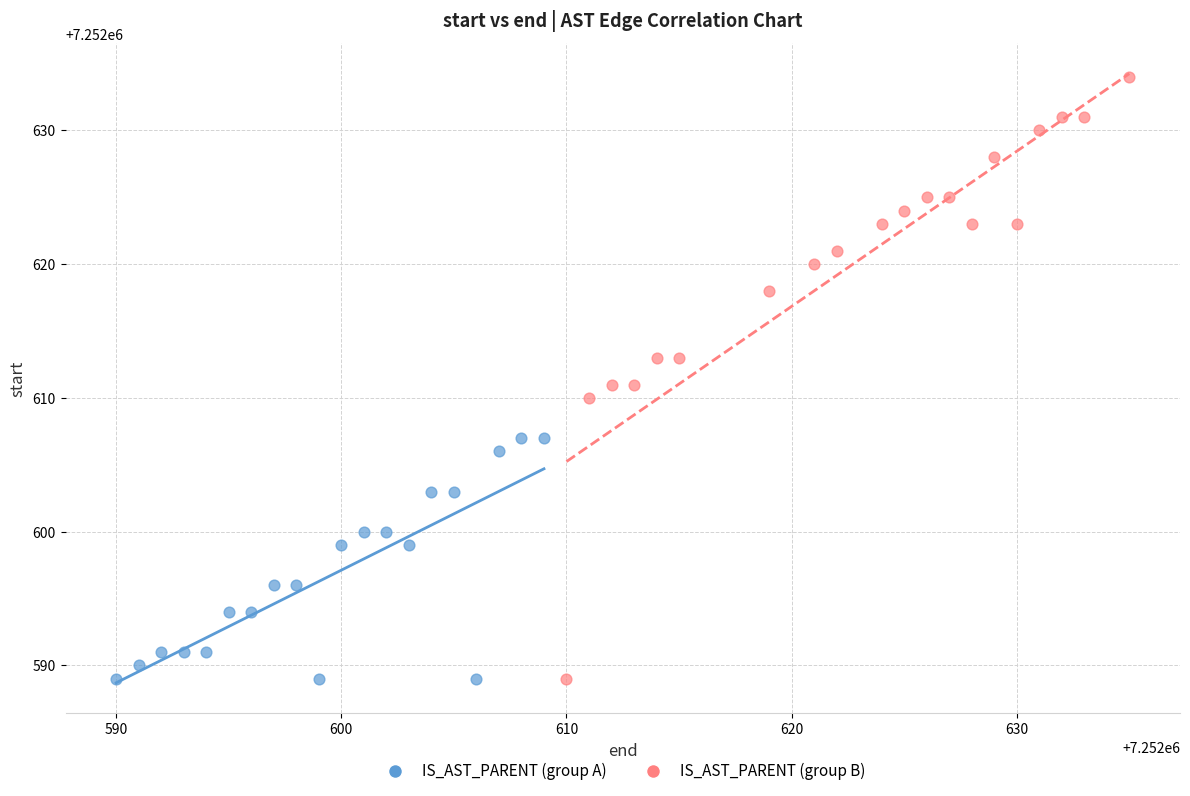

Which series has the widest spread of Y values?

IS_AST_PARENT (group B)